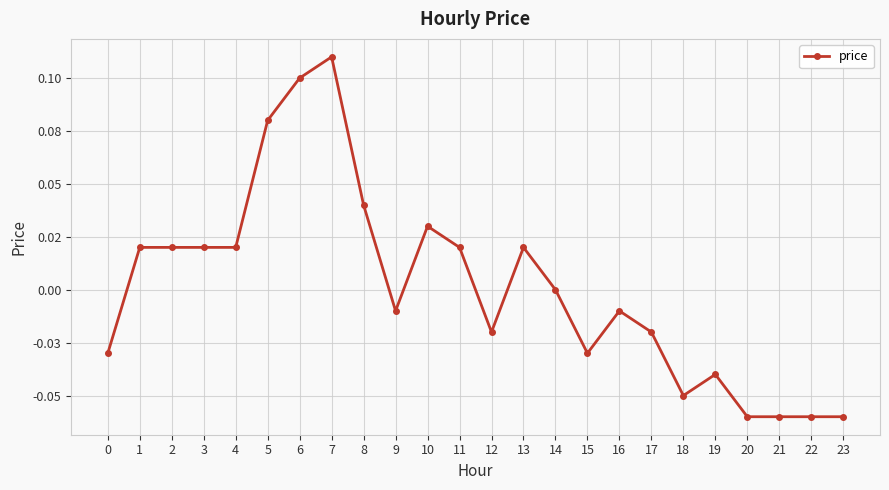

Reading right to left, list all the values displayed in this chart.

23=-0.1	22=-0.1	21=-0.1	20=-0.1	19=-0.0	18=-0.1	17=-0.0	16=-0.0	15=-0.0	14=0.0	13=0.0	12=-0.0	11=0.0	10=0.0	9=-0.0	8=0.0	7=0.1	6=0.1	5=0.1	4=0.0	3=0.0	2=0.0	1=0.0	0=-0.0